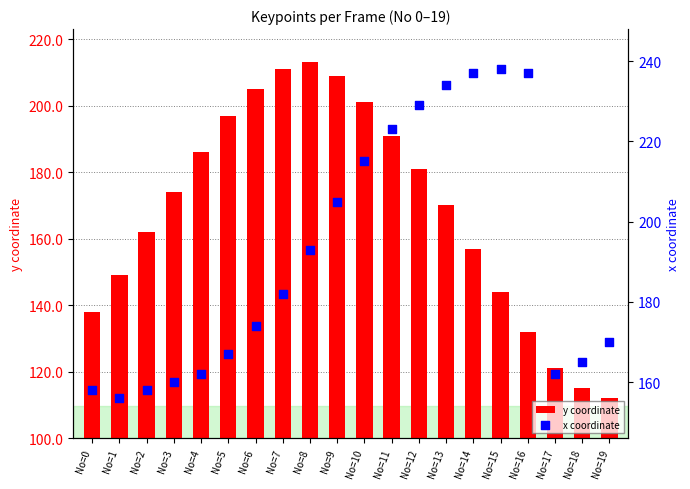

Which series has the largest total across all categories?

x coordinate